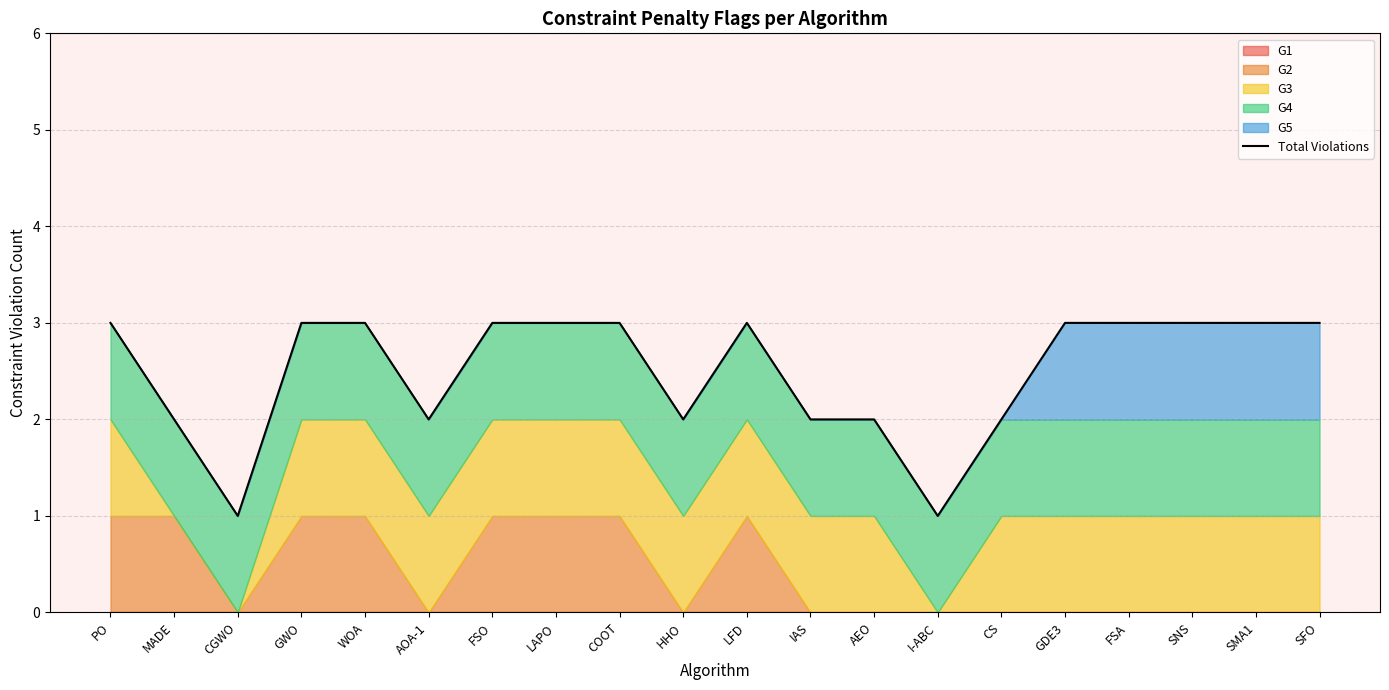

The value at I-ABC is 2. True or false?

False